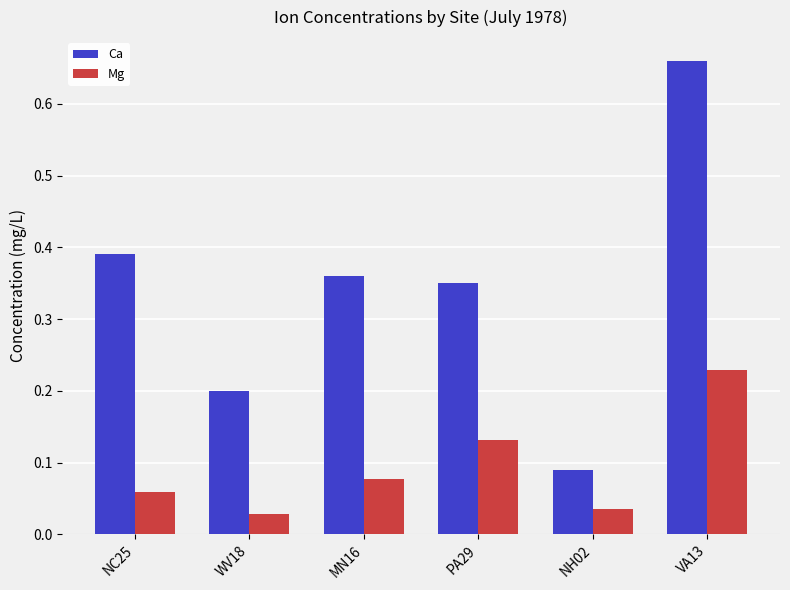

The value of Mg at VA13 is 0.1. True or false?

False